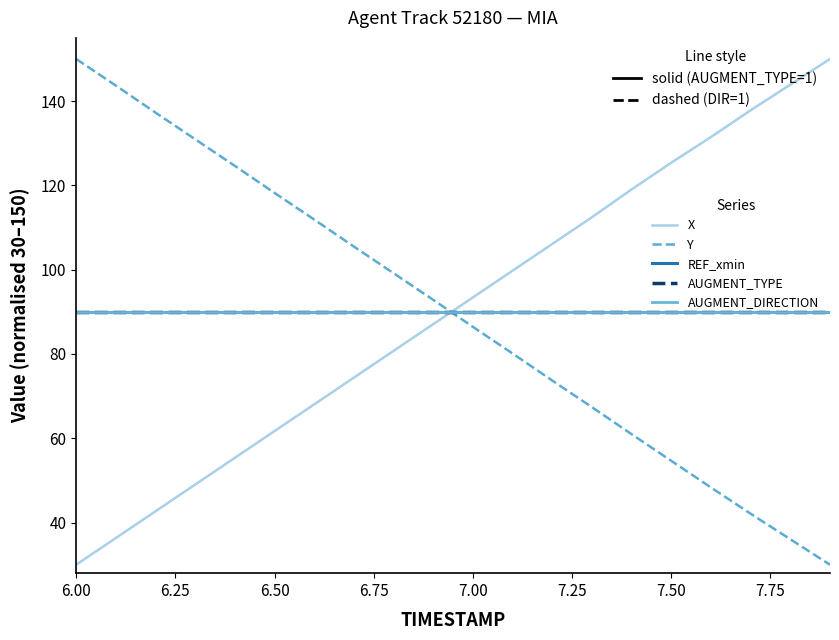

At which label does REF_xmin reach its peak?

6.00